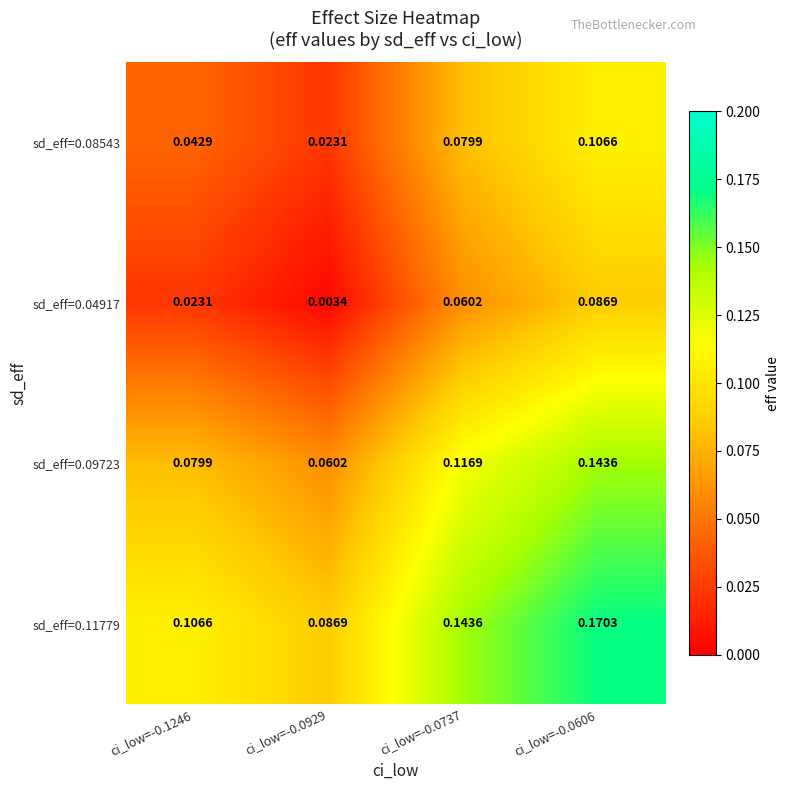

Is the value of sd_eff=0.04917 at ci_low=-0.0606 greater than the value of sd_eff=0.11779 at ci_low=-0.0606?

No